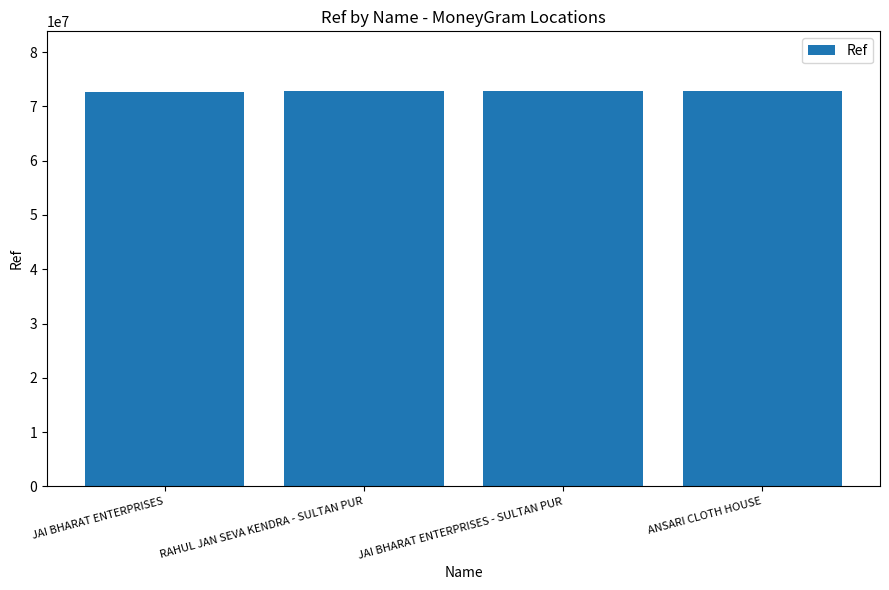

What is the ratio of the value at JAI BHARAT ENTERPRISES - SULTAN PUR to the value at ANSARI CLOTH HOUSE?

1.0